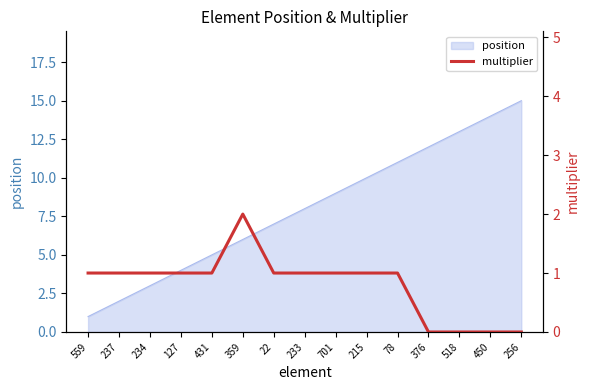

The value of position at 22 is 11. True or false?

False